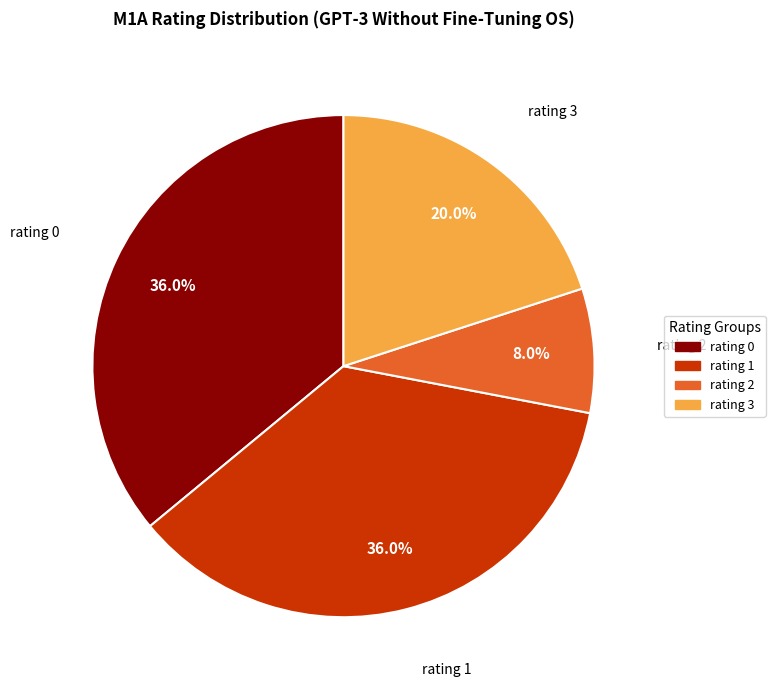

Combined, do rating 0 and rating 2 account for over 50%?

No